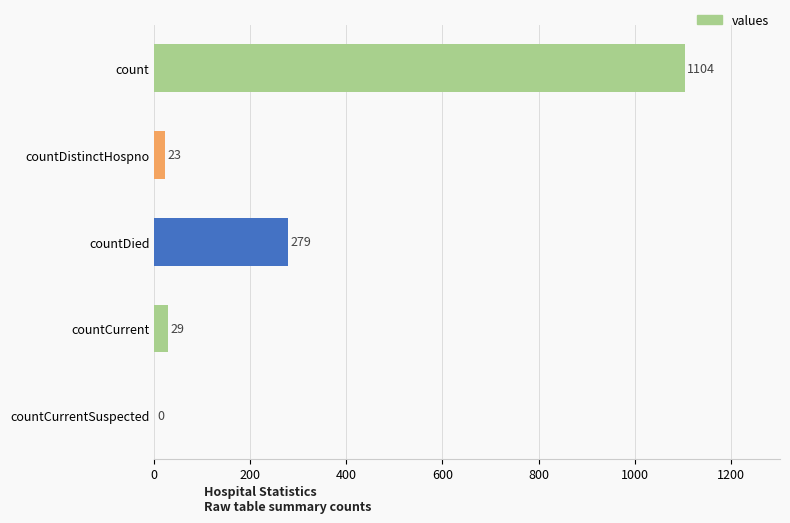

The value at countCurrentSuspected is 0. True or false?

True